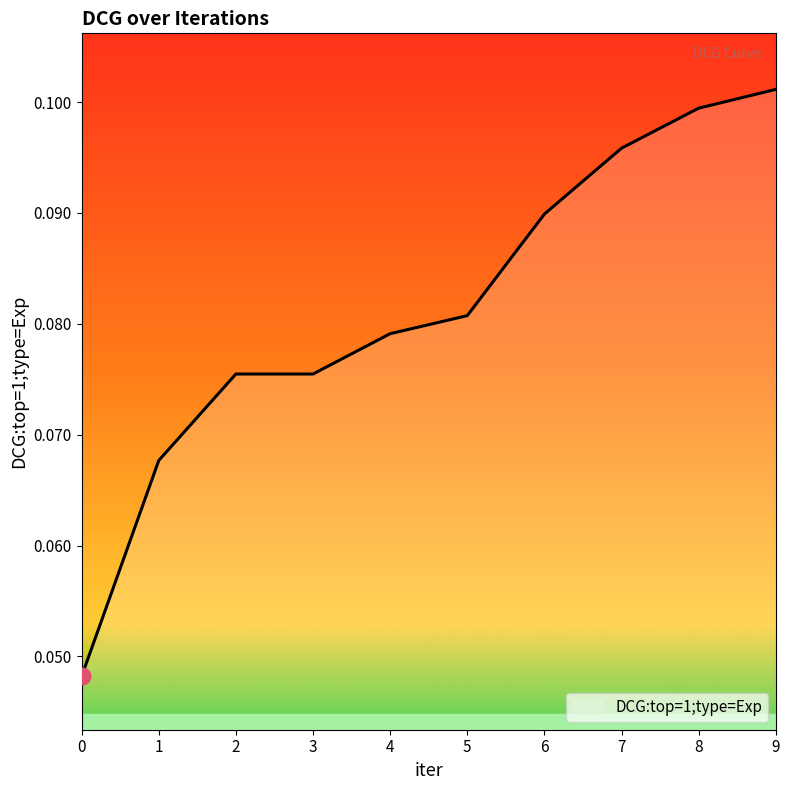

The value at 1 is 0.1. True or false?

True